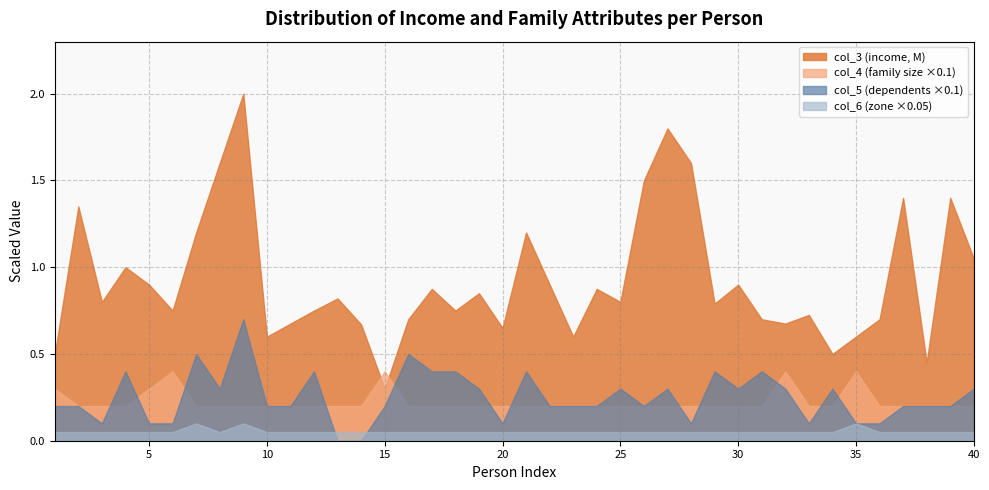

What is the value of the col_3 point at the 35th from the left?

600000